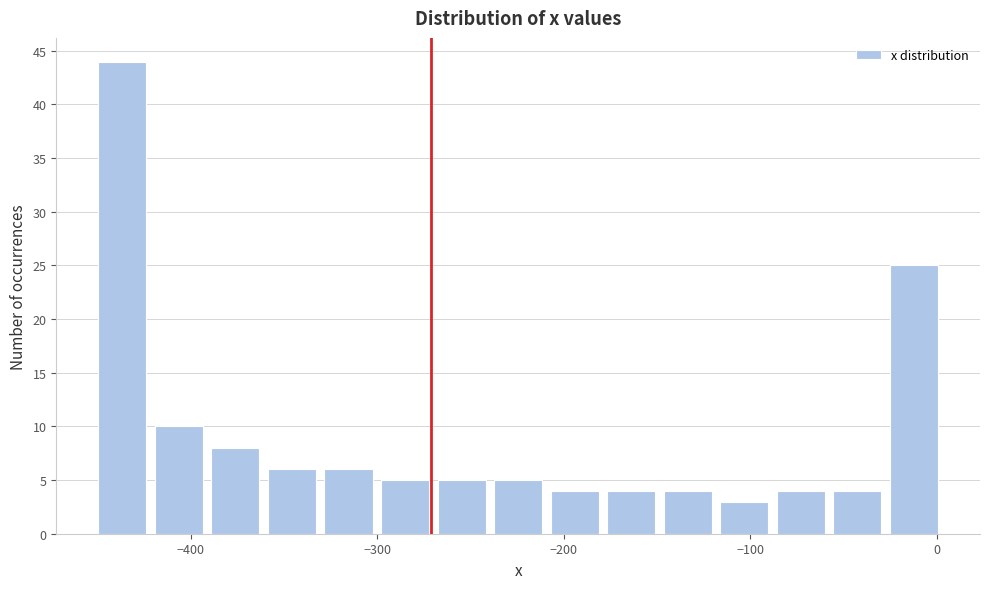

Around what value on the x-axis is the tallest bar? Give the approximate position of its centre, as read against the axis.

-440